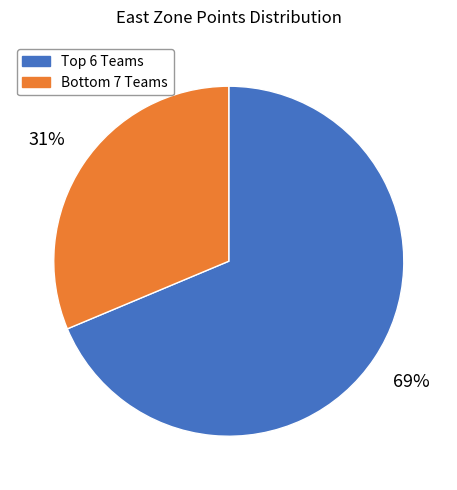

Does any single category account for the majority?

Yes